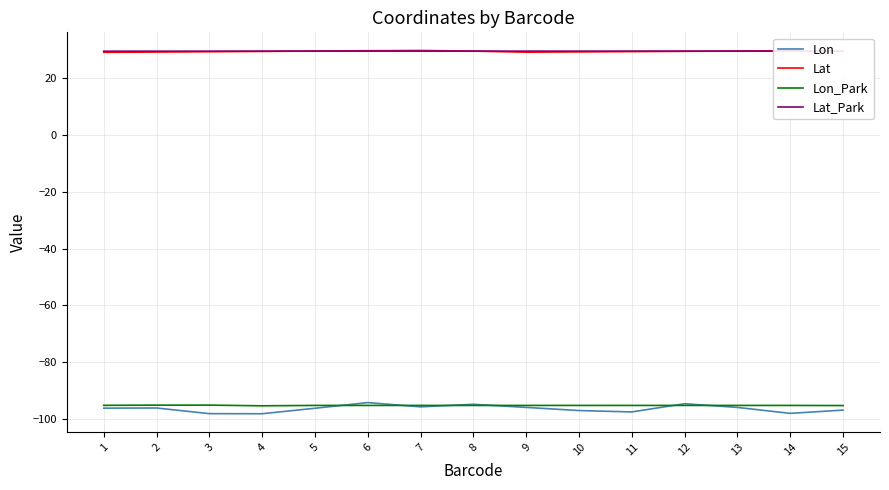

Is the value of Lon at 14 greater than the value of Lat at 15?

No